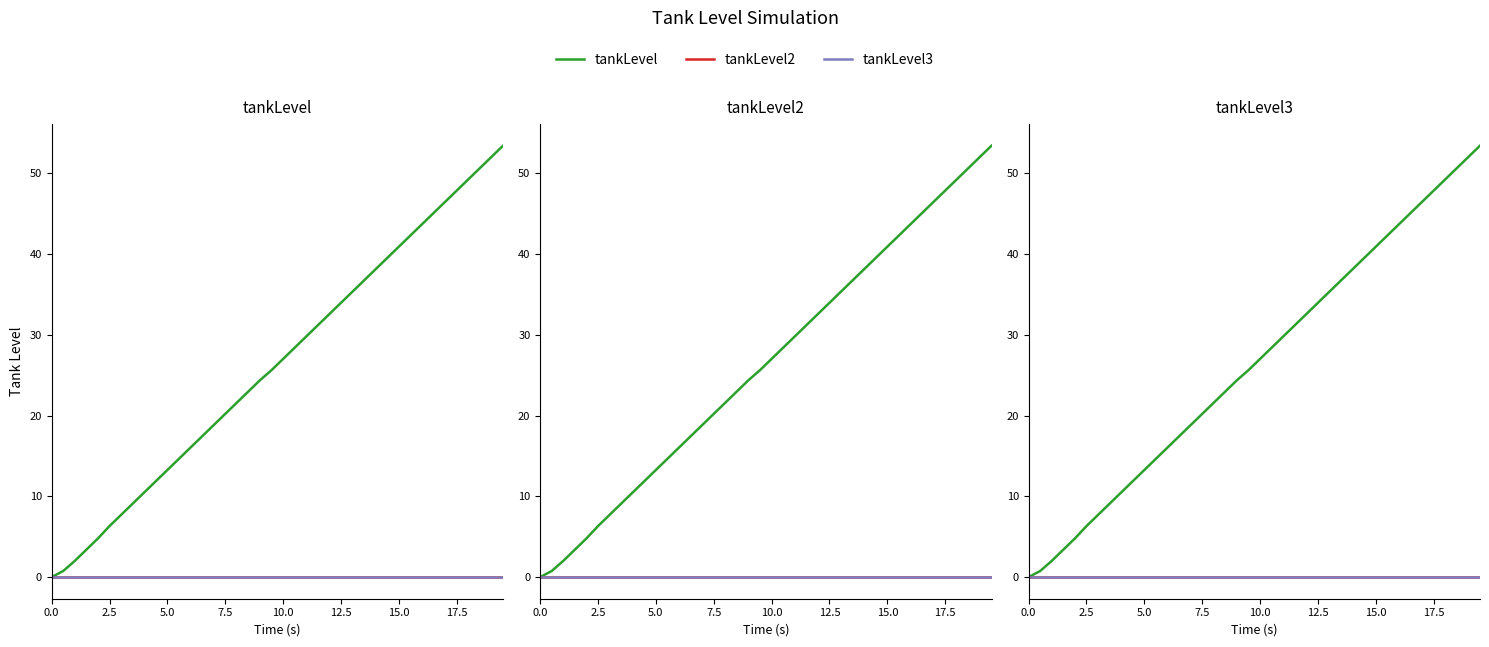

Where does the tankLevel series first go above 27?

10.0